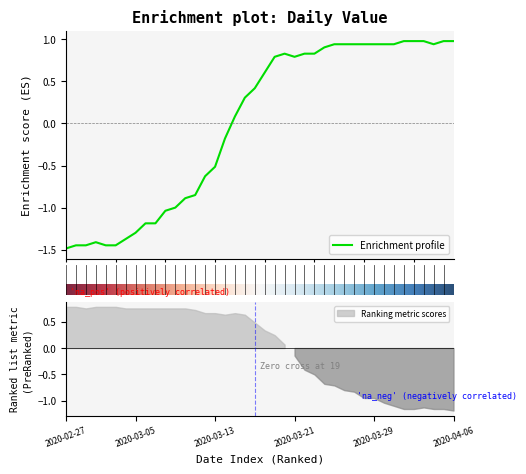

How many lines are shown in the chart?

1